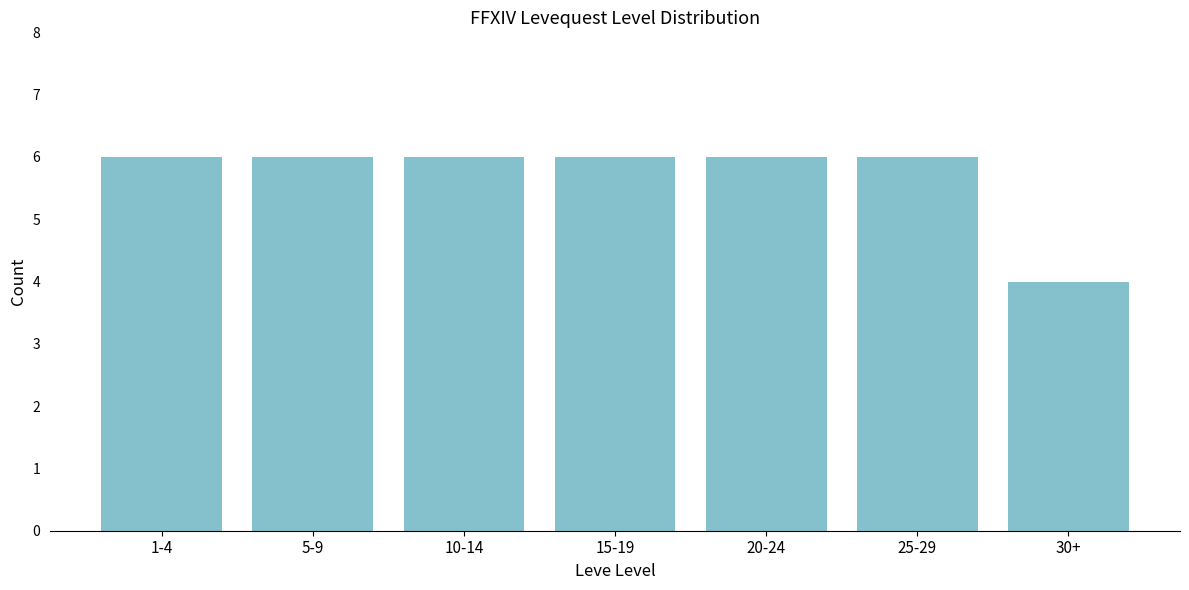

Reading right to left, what are all the values shown in this chart?

4	6	6	6	6	6	6